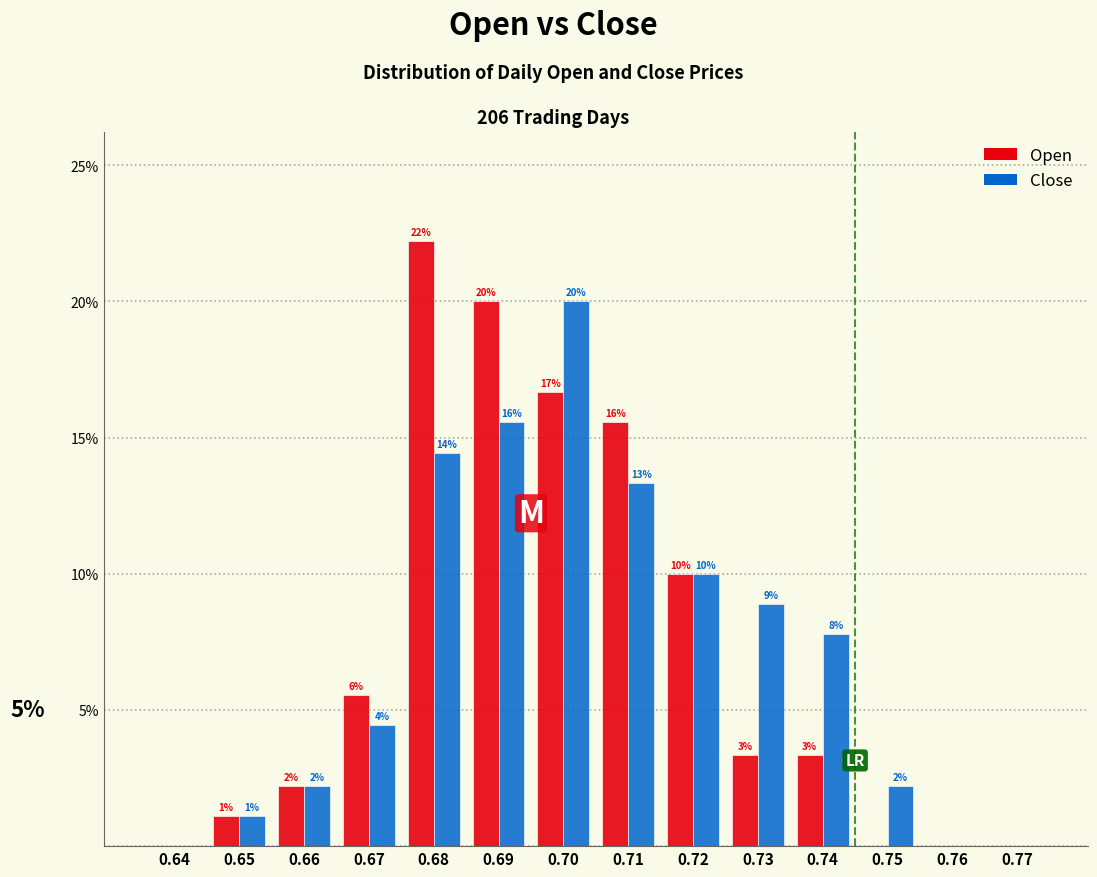

How many groups of bars are there?

14